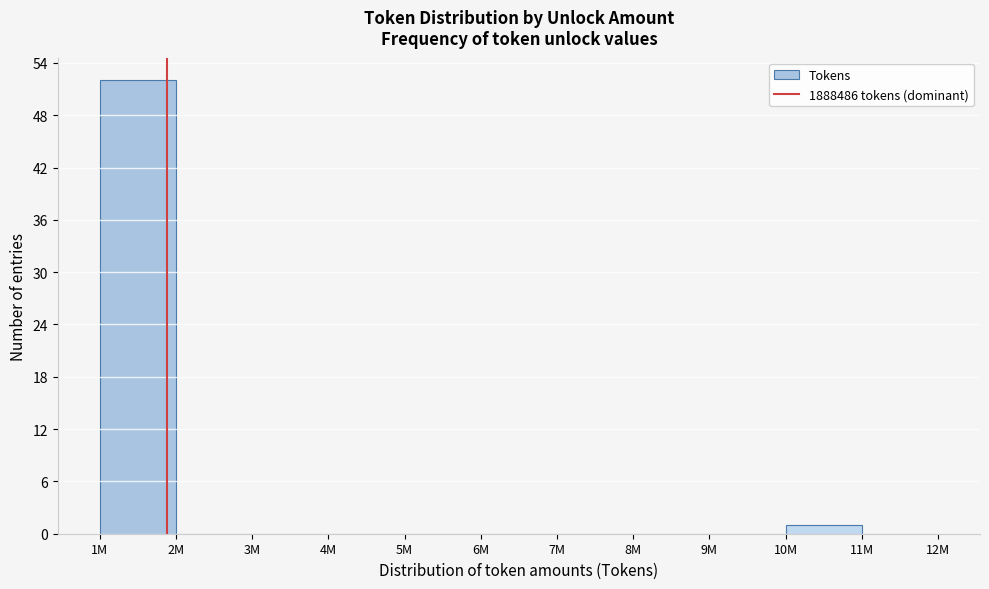

Reading left to right, what are all the values shown in this chart?

1M=52	2M=0	3M=0	4M=0	5M=0	6M=0	7M=0	8M=0	9M=0	10M=1	11M=0